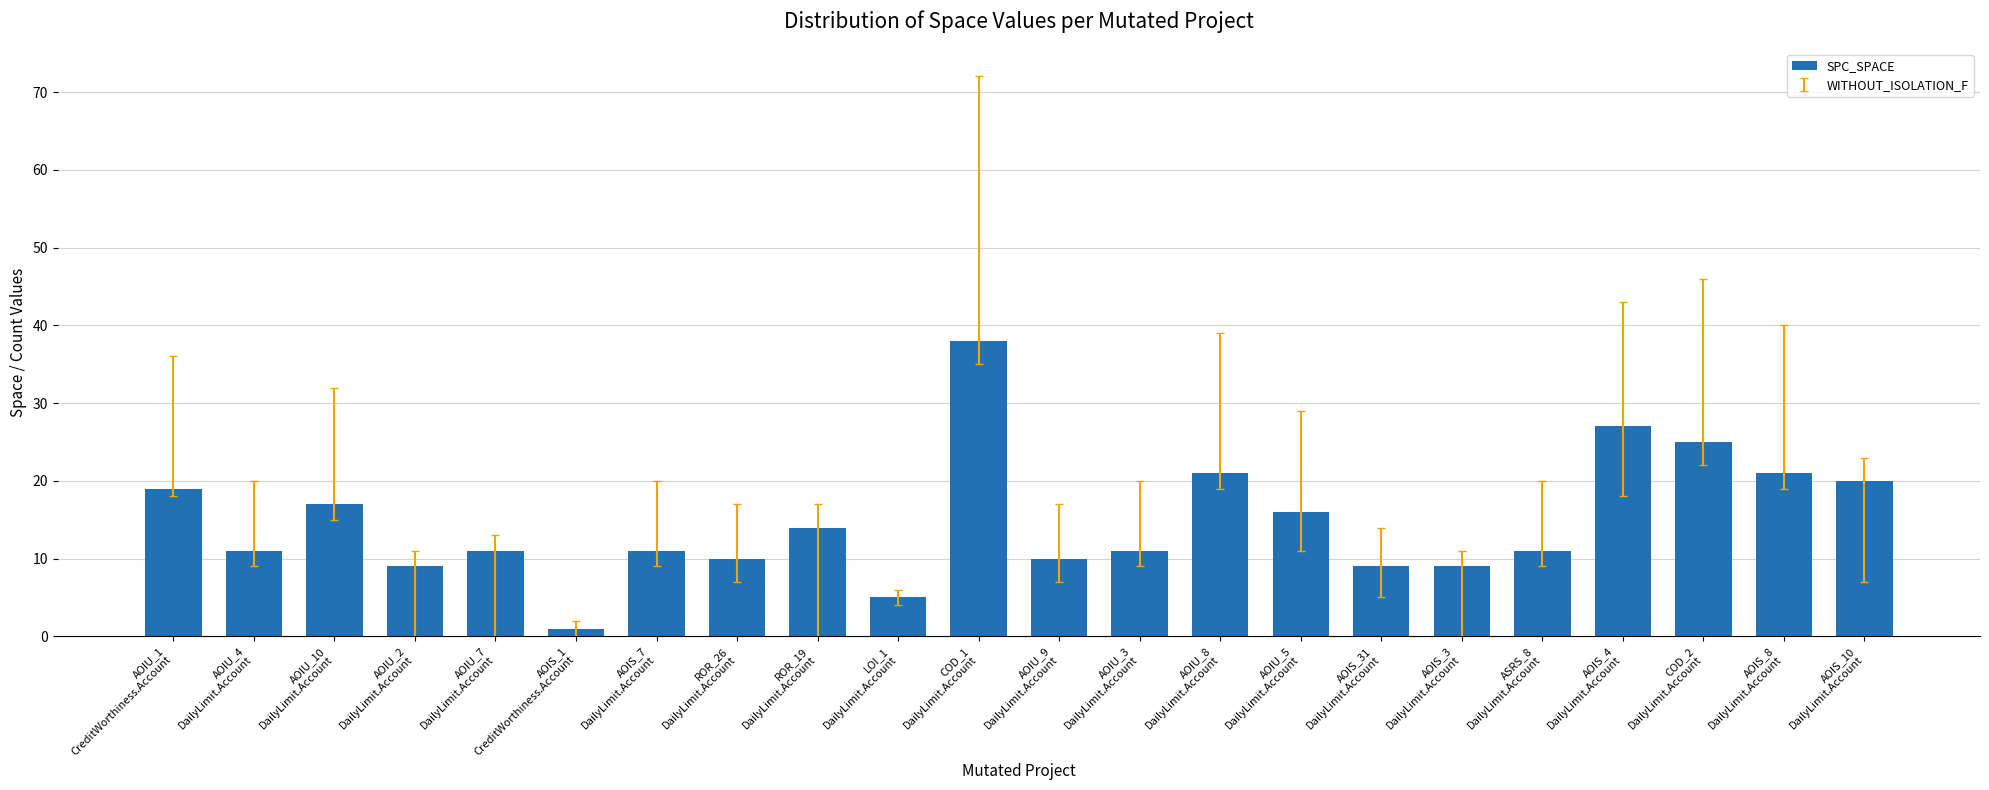

What is the value of the 20th bar from the left?

25